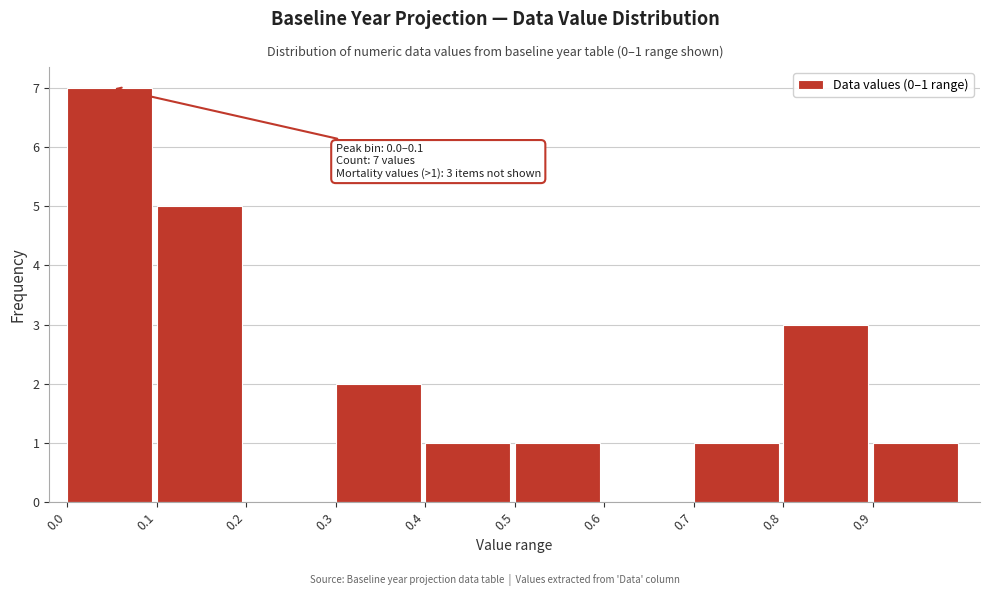

Which range on the x-axis has the tallest bar?

0.0 to 0.1